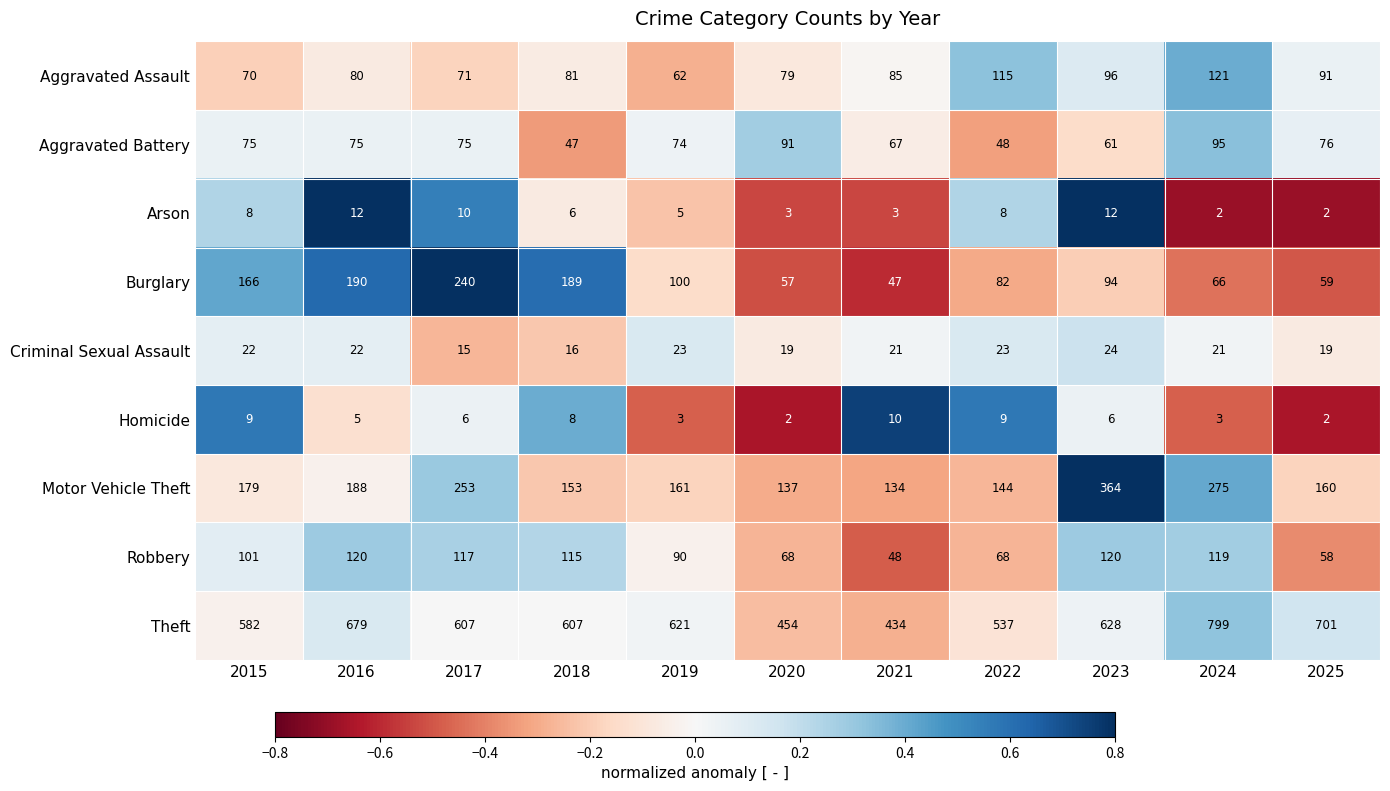

True or false: Aggravated Assault has a value of 39 at 2022.

False